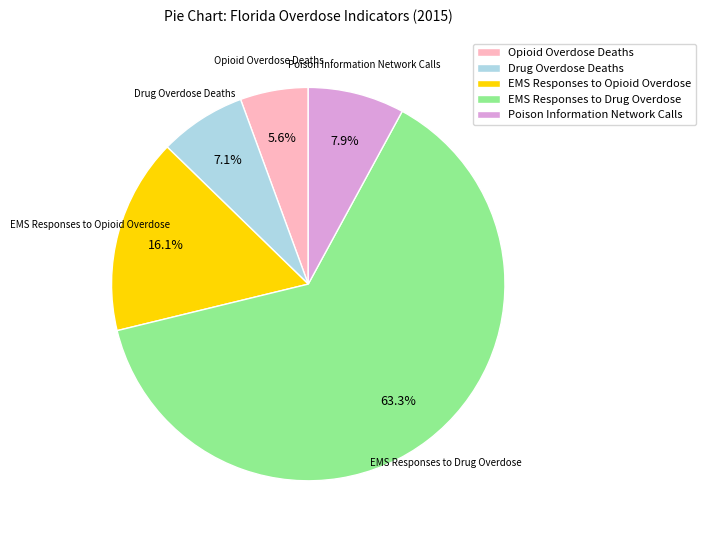

To the nearest percent, what portion does Poison Information Network Calls represent?

8%